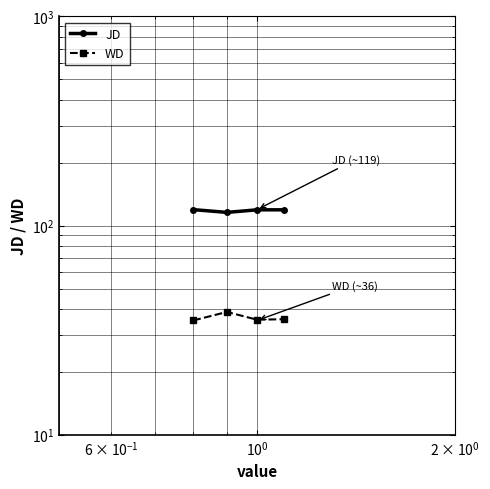

Which series has the largest range (max minus min)?

JD